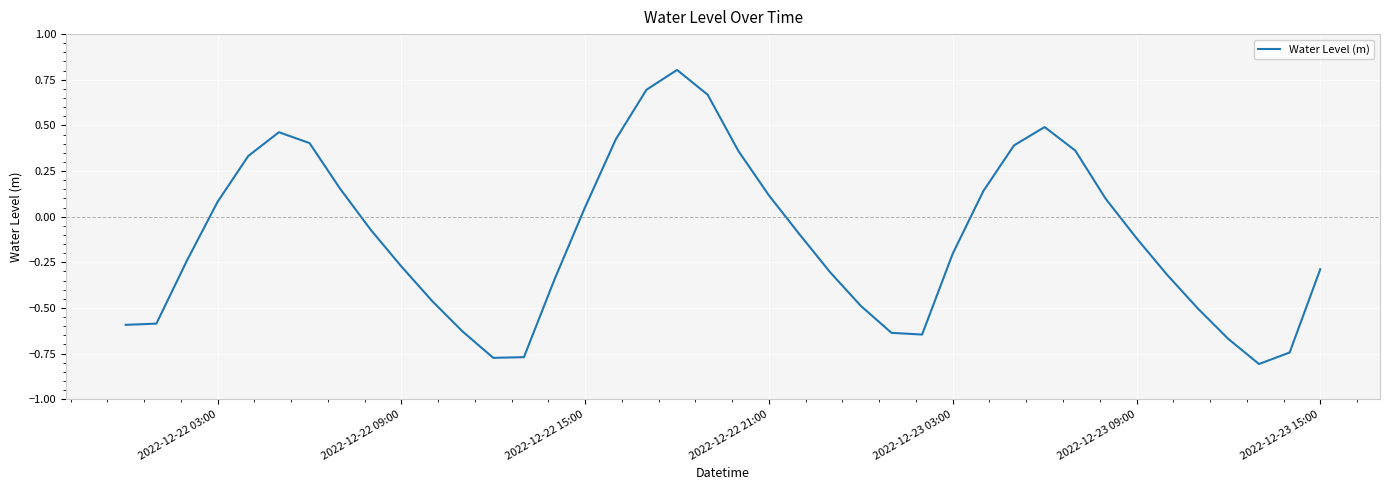

Count the number of values greater than 0.

17